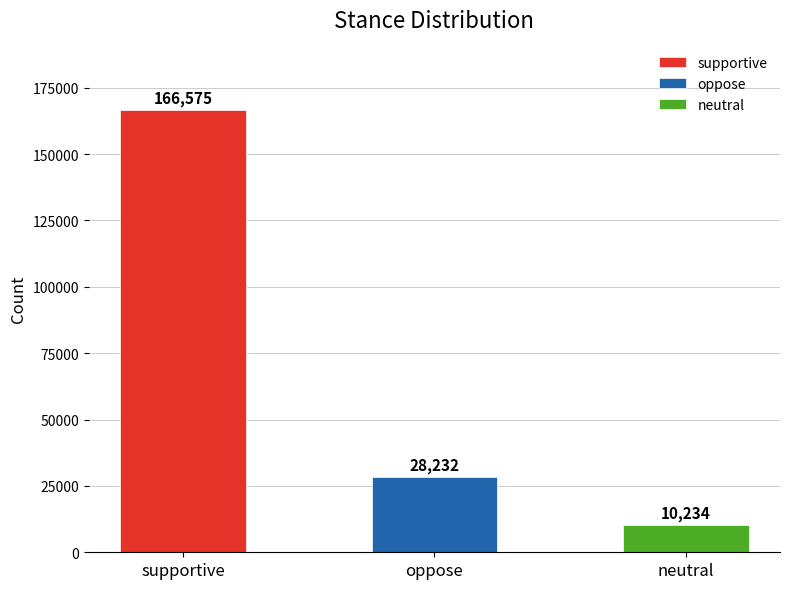

What is the maximum value shown in the chart?

166575